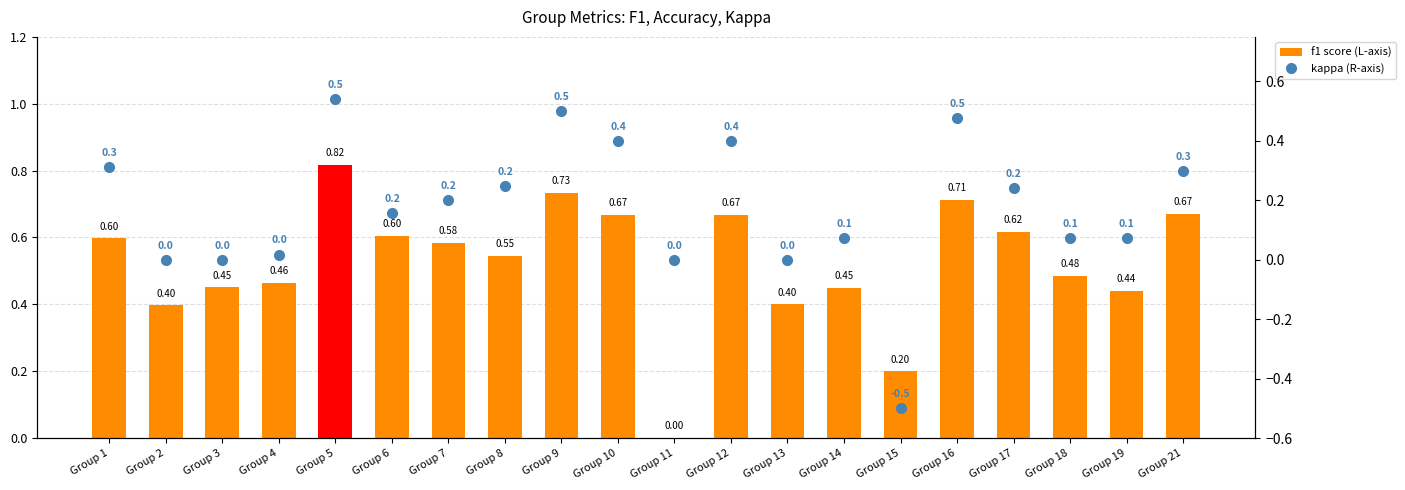

The f1 score series shows 1.1 at Group 17. True or false?

False